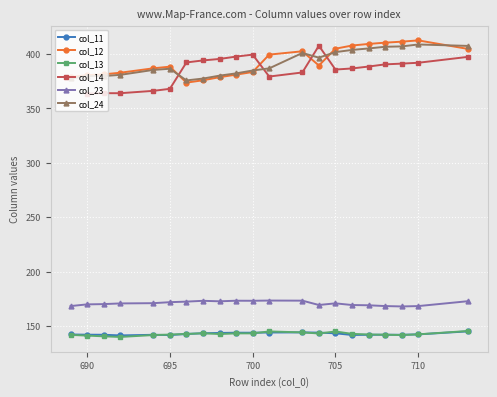

True or false: col_23 and col_11 cross at least once.

False